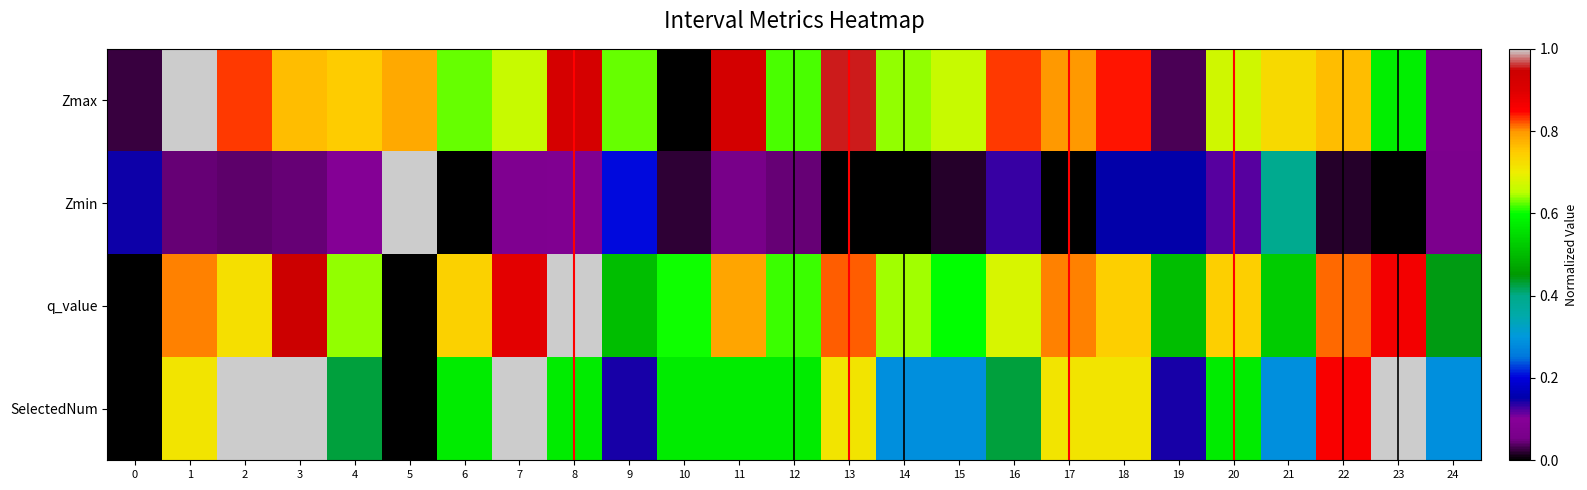

Count the number of data series in this chart.

4